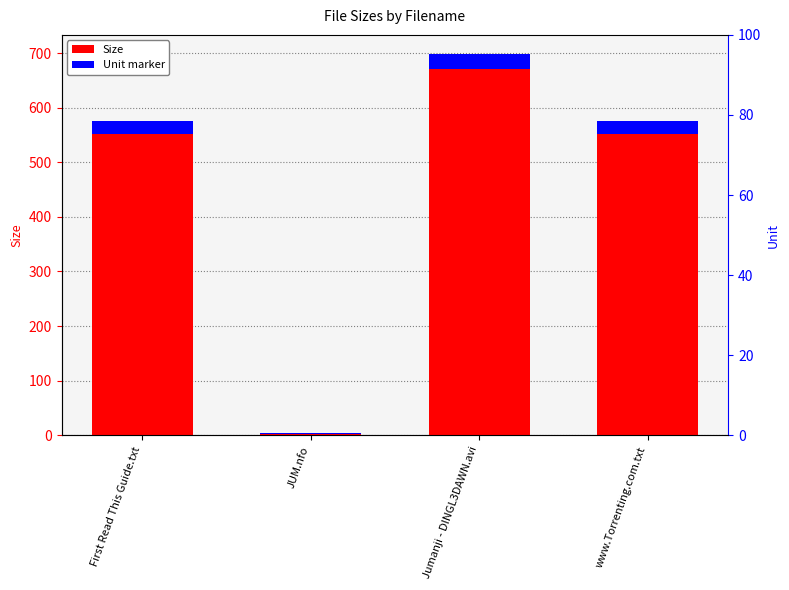

List the labels in order of value, largest first.

Jumanji - DINGL3DAWN.avi, First Read This Guide.txt, www.Torrenting.com.txt, JUM.nfo